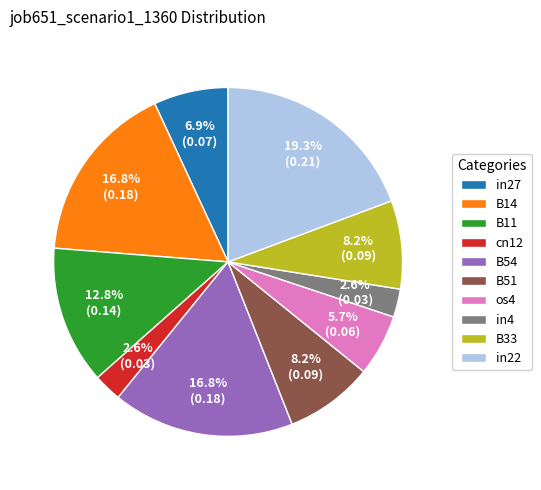

To the nearest percent, what is the difference between the B33 and B54 slice percentages?

9%